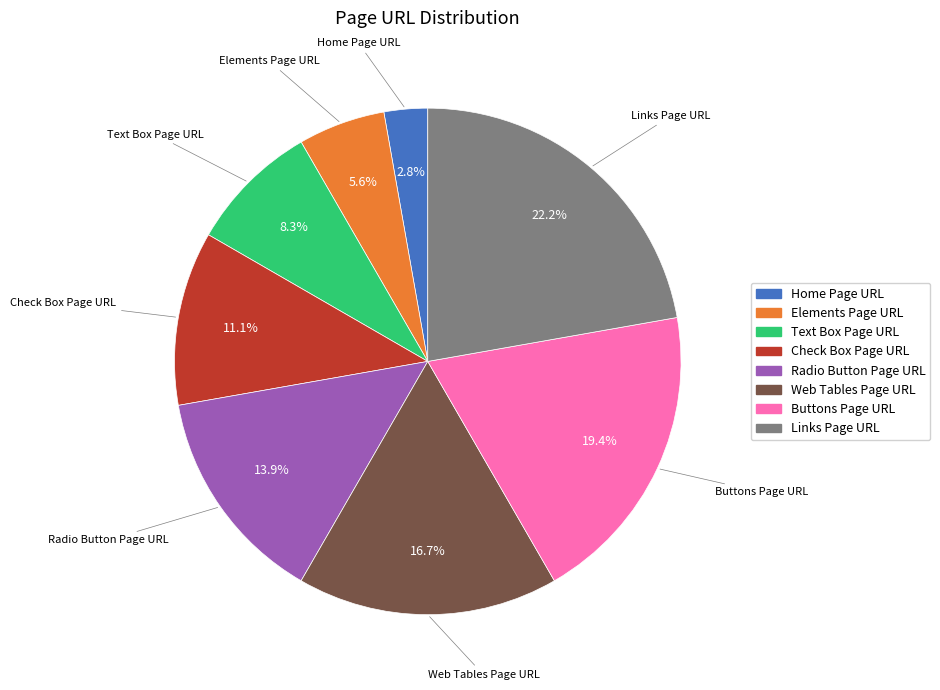

The Links Page URL slice represents 22% of the pie. True or false?

True